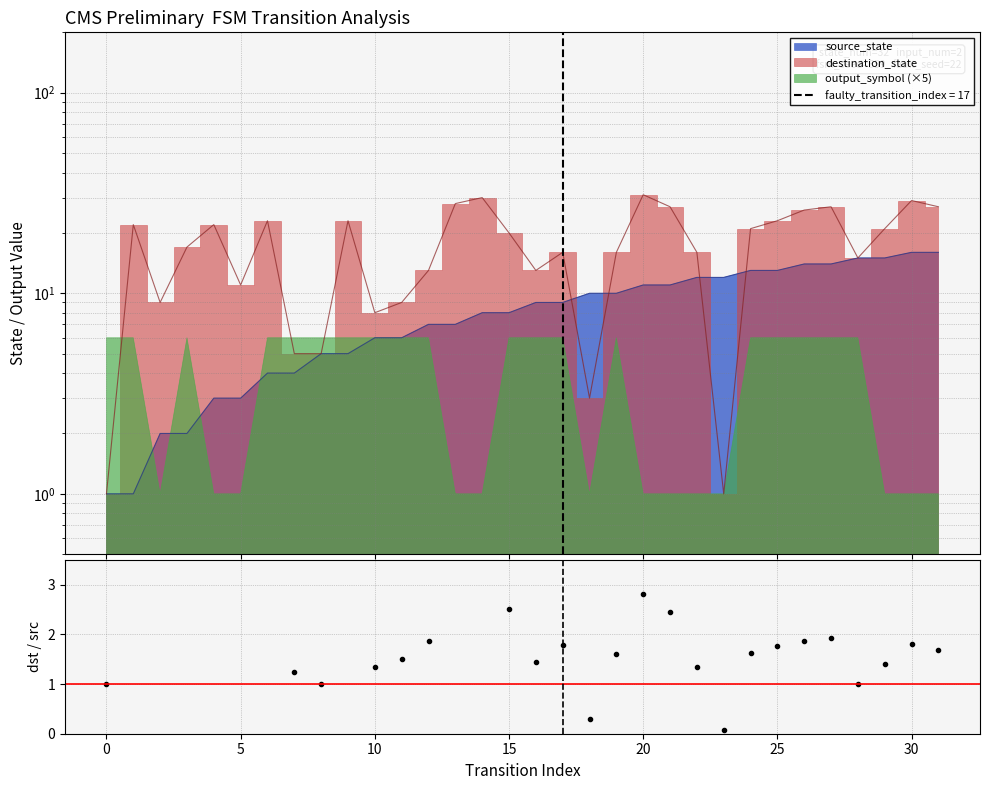

How many values are below 1?

2